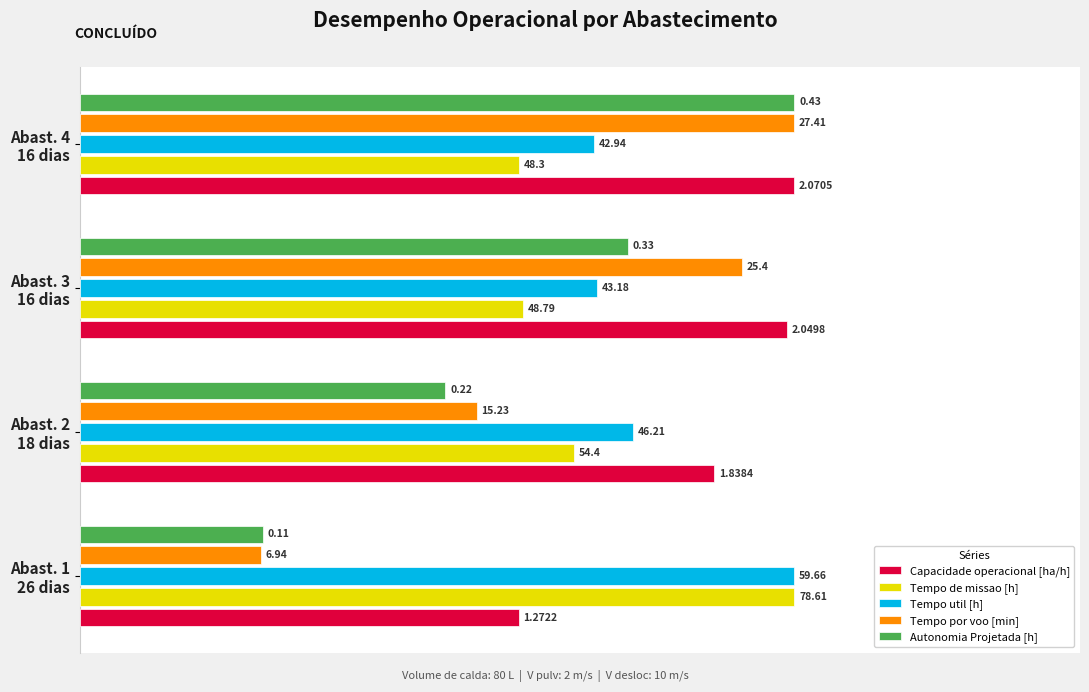

What are all the series names shown in the legend?

Capacidade operacional [ha/h], Tempo de missao [h], Tempo util [h], Tempo por voo [min], Autonomia Projetada [h]